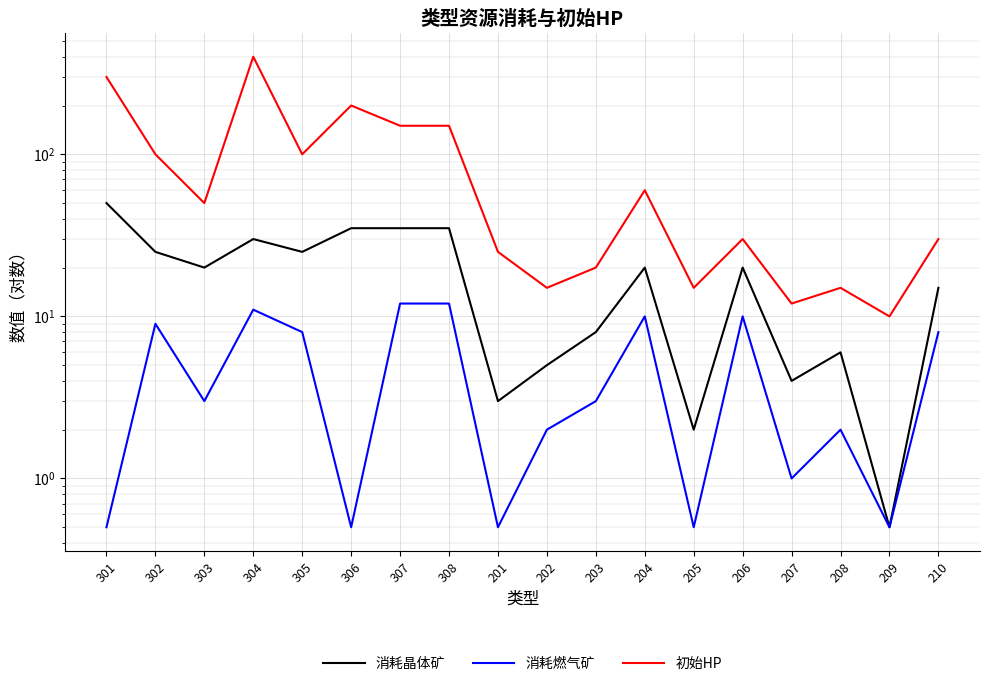

What is the sum of the 消耗燃气矿 values at 301 and 208?

2.5